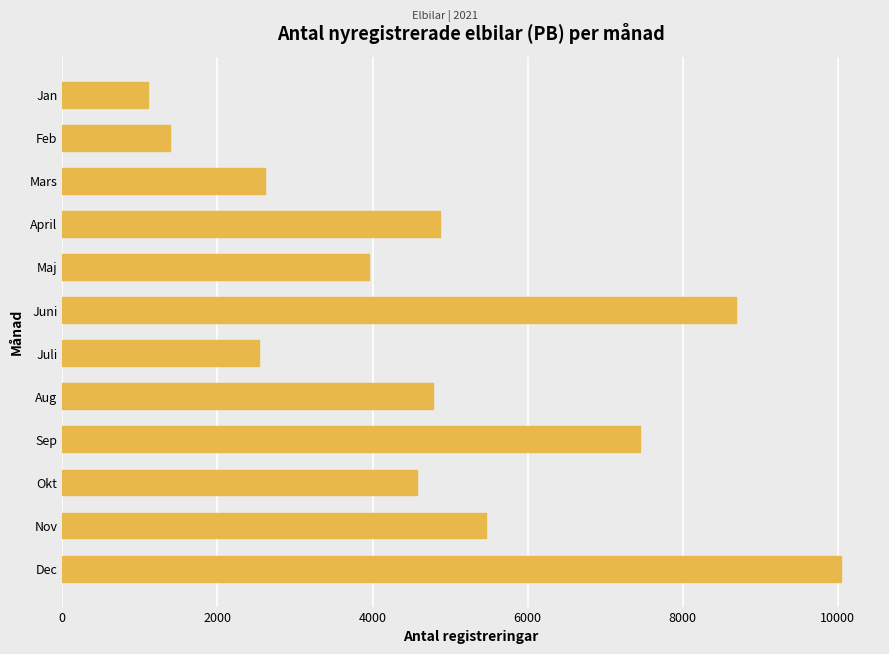

What is the value of the 6th bar from the top?

8687